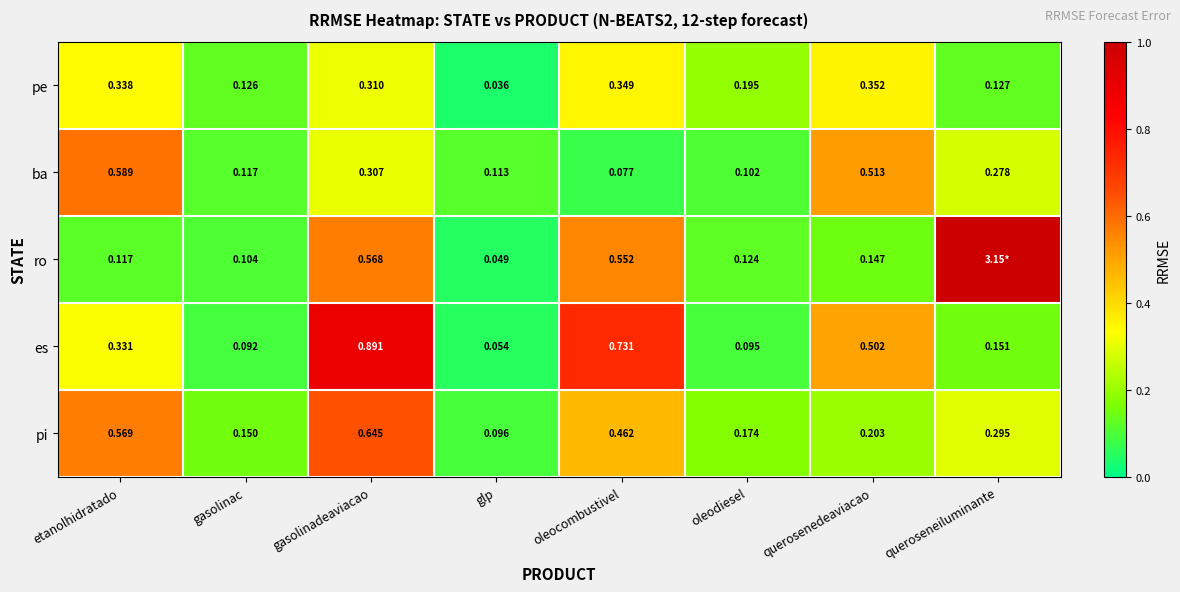

At oleocombustivel, list the series in order from smallest to largest.

ba, pe, pi, ro, es